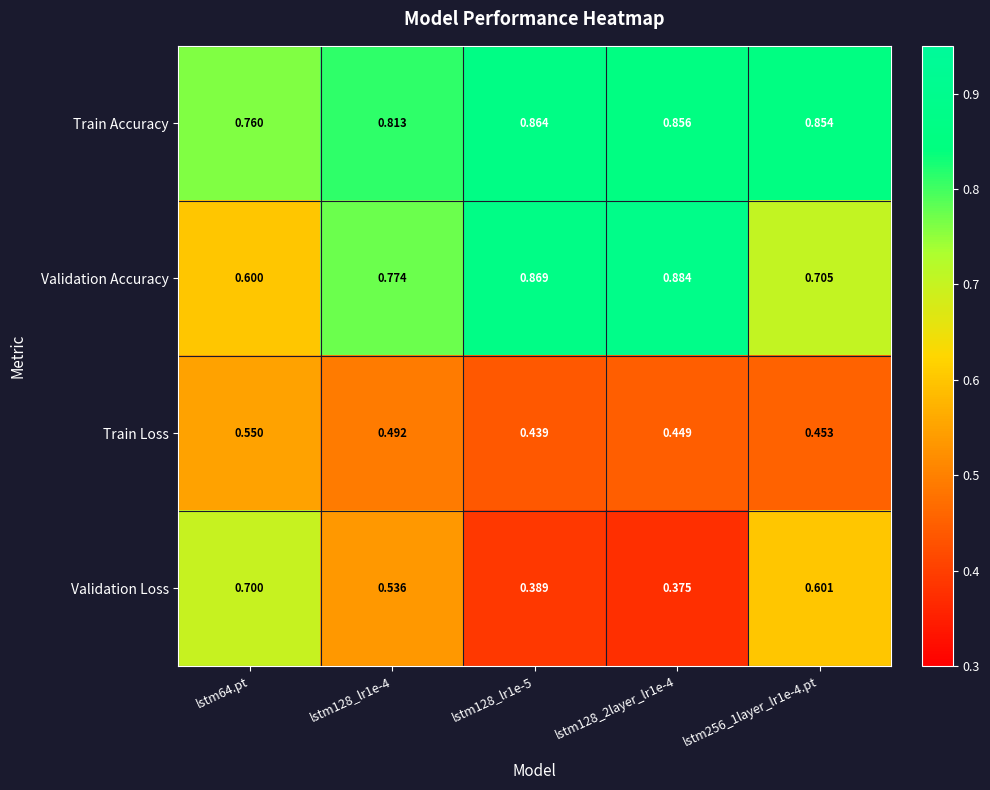

At lstm128_lr1e-5, list the series in order from largest to smallest.

Validation Accuracy, Train Accuracy, Train Loss, Validation Loss